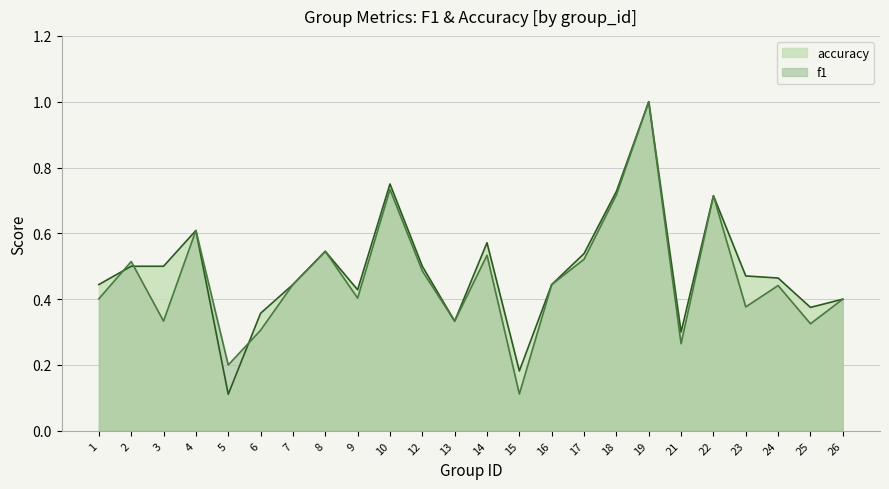

Rank the series by their average value, from lowest to highest.

f1, accuracy